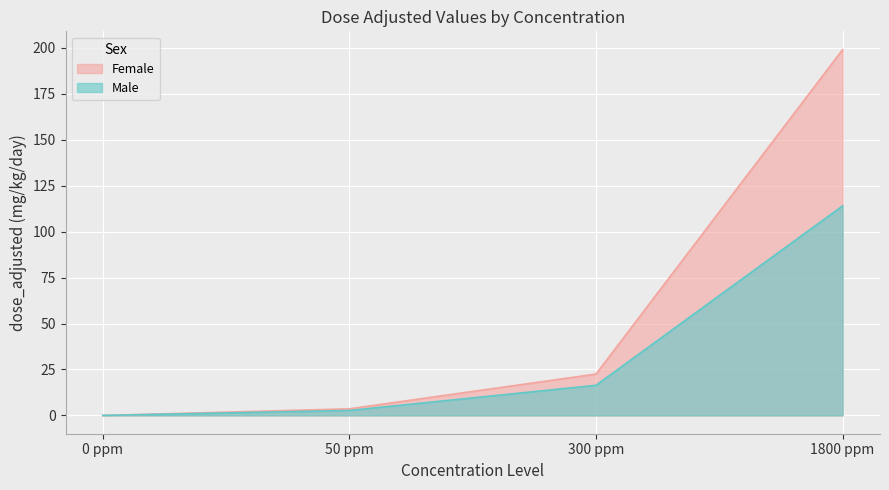

How many distinct data groups are displayed?

2